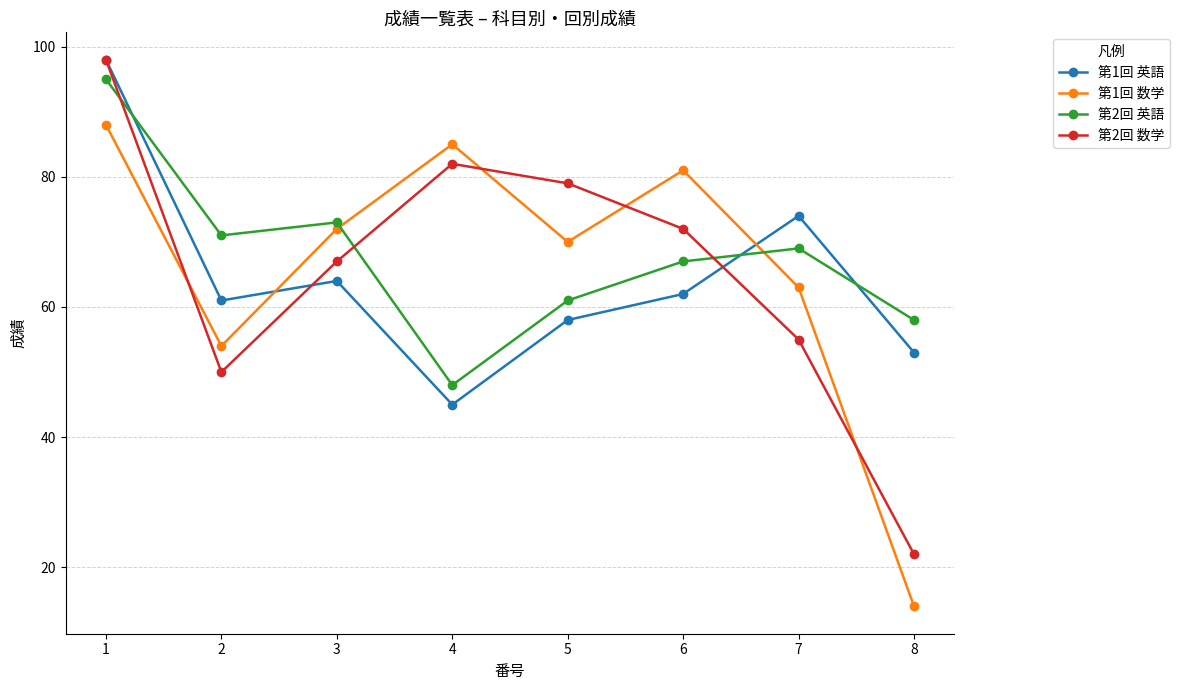

What is the difference between the 第1回 英語 values at 7 and 6?

12